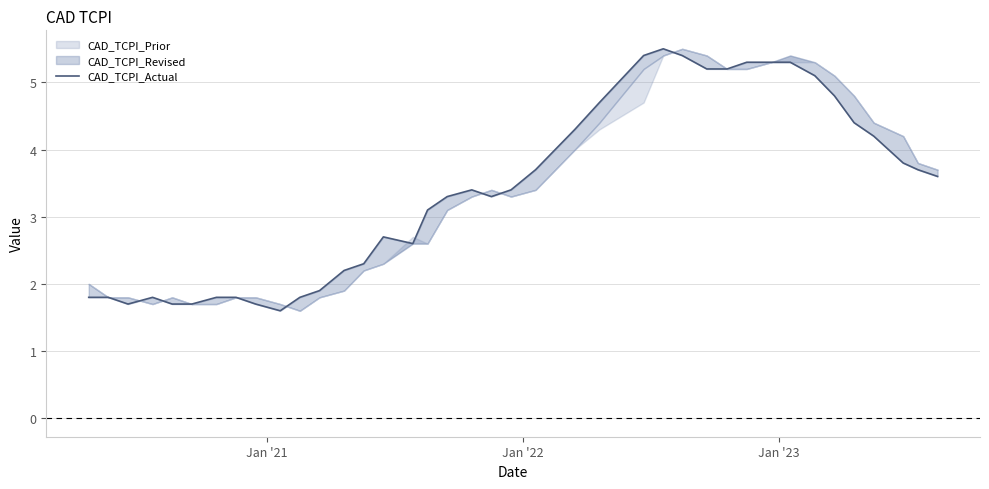

The chart shows a value of 0.7 at 17. True or false?

False